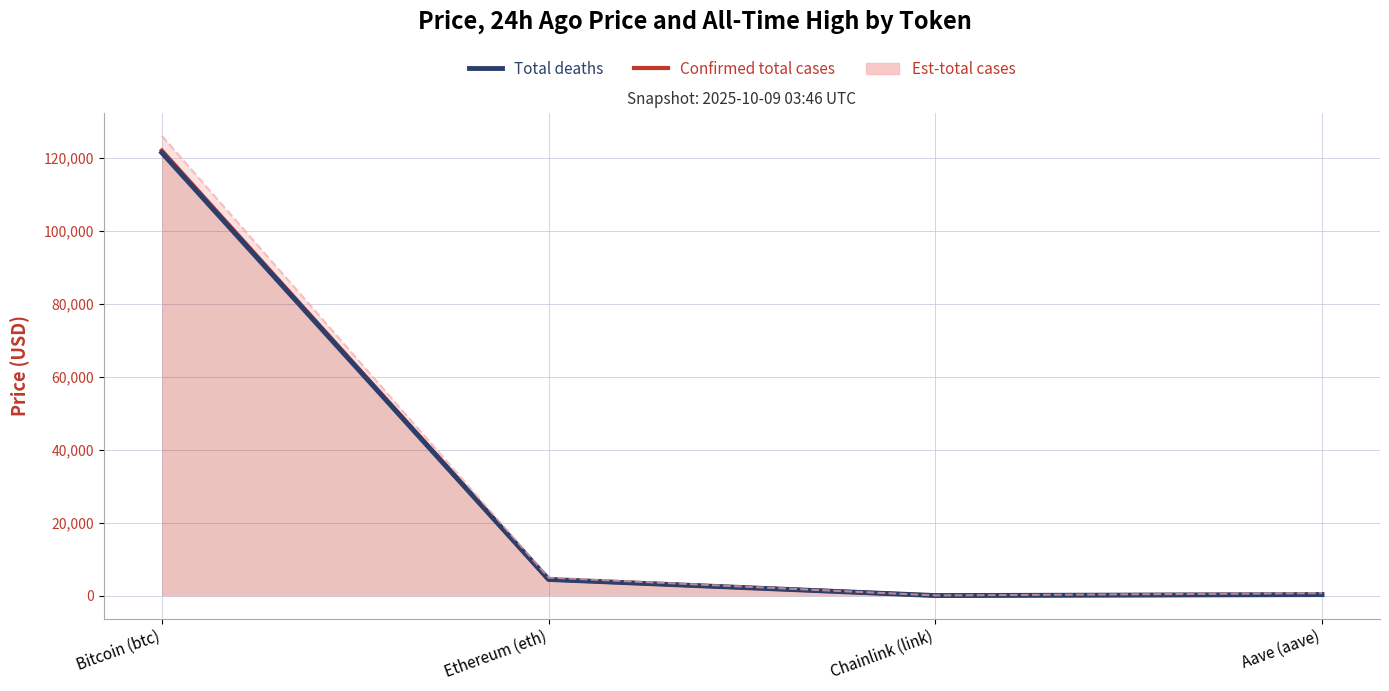

Which category has the lowest value across all series?

Chainlink (link)